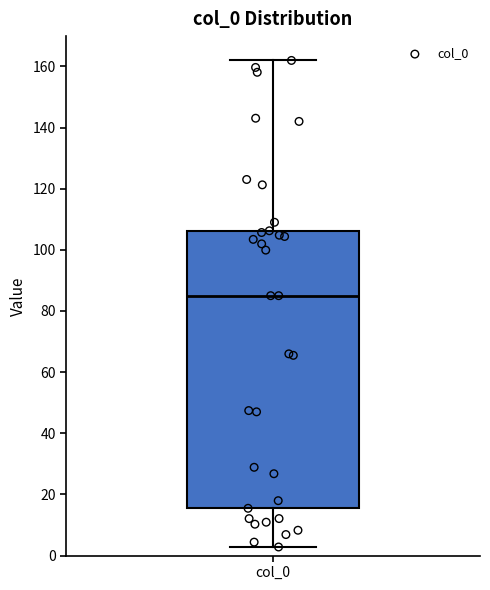

Read this box plot against the y-axis: the position of the median line, the range covered by the box, and the ends of both whiskers. The values are not printed on the chart, so give them approximately, as read against the axis.

median 86, box 16 to 106, whiskers 2 to 162